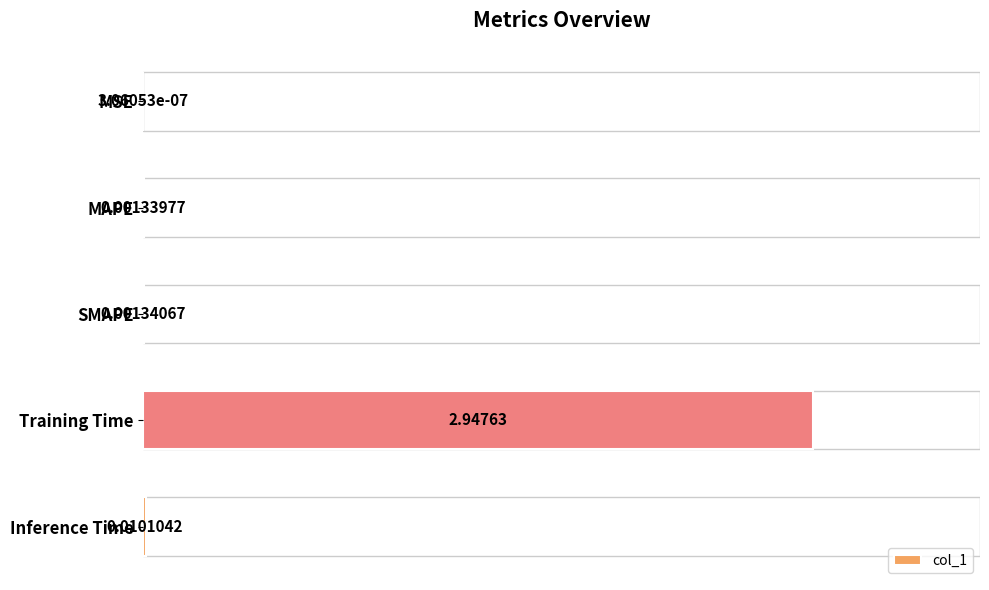

Where is the data nearest to the value 1?

Inference Time